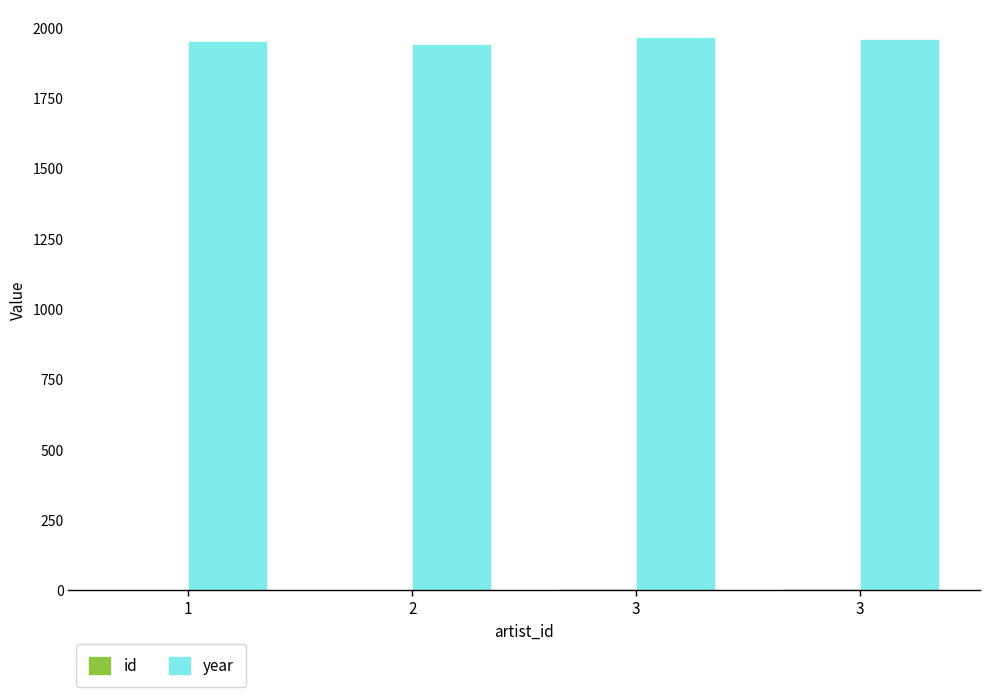

How many series are shown in this chart?

2